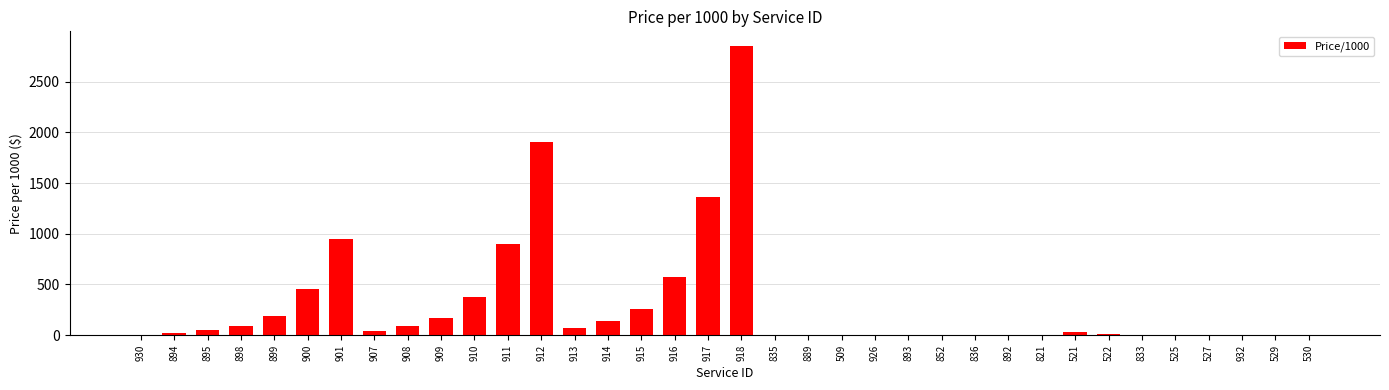

The chart shows a value of 900.9 at 911. True or false?

True